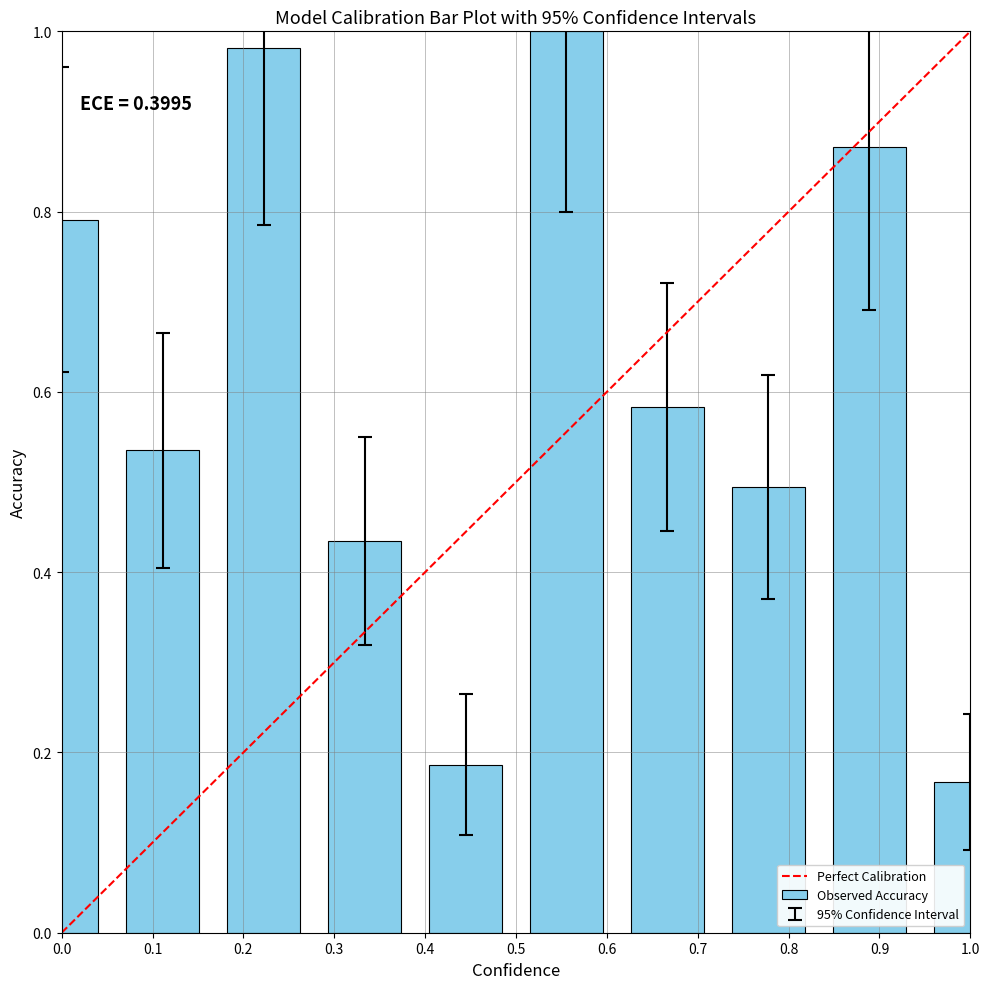

Does the chart contain stacked bars?

No